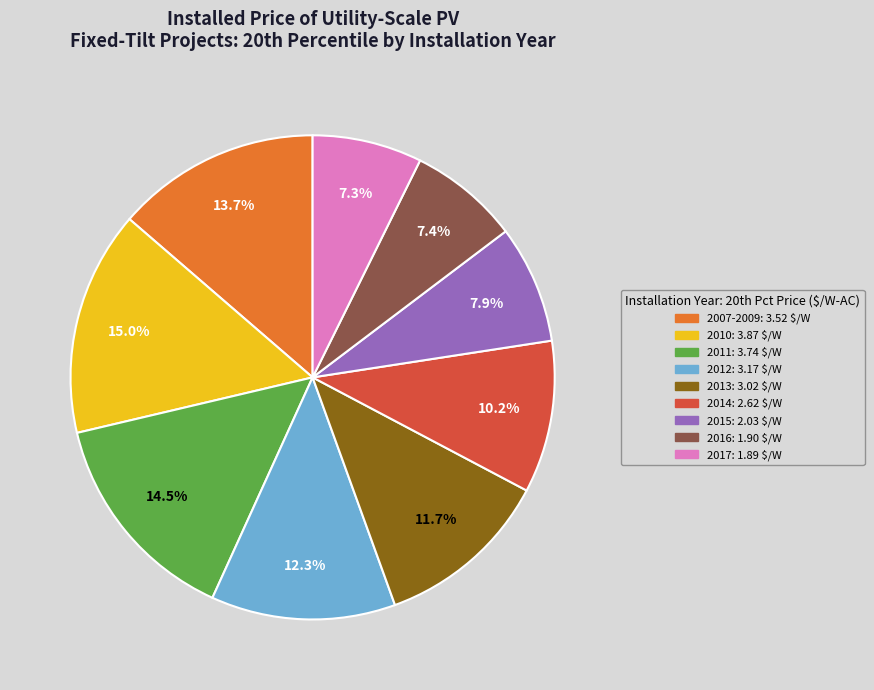

Approximately how many times larger is the value at 2007-2009 compared to 2017?

1.9